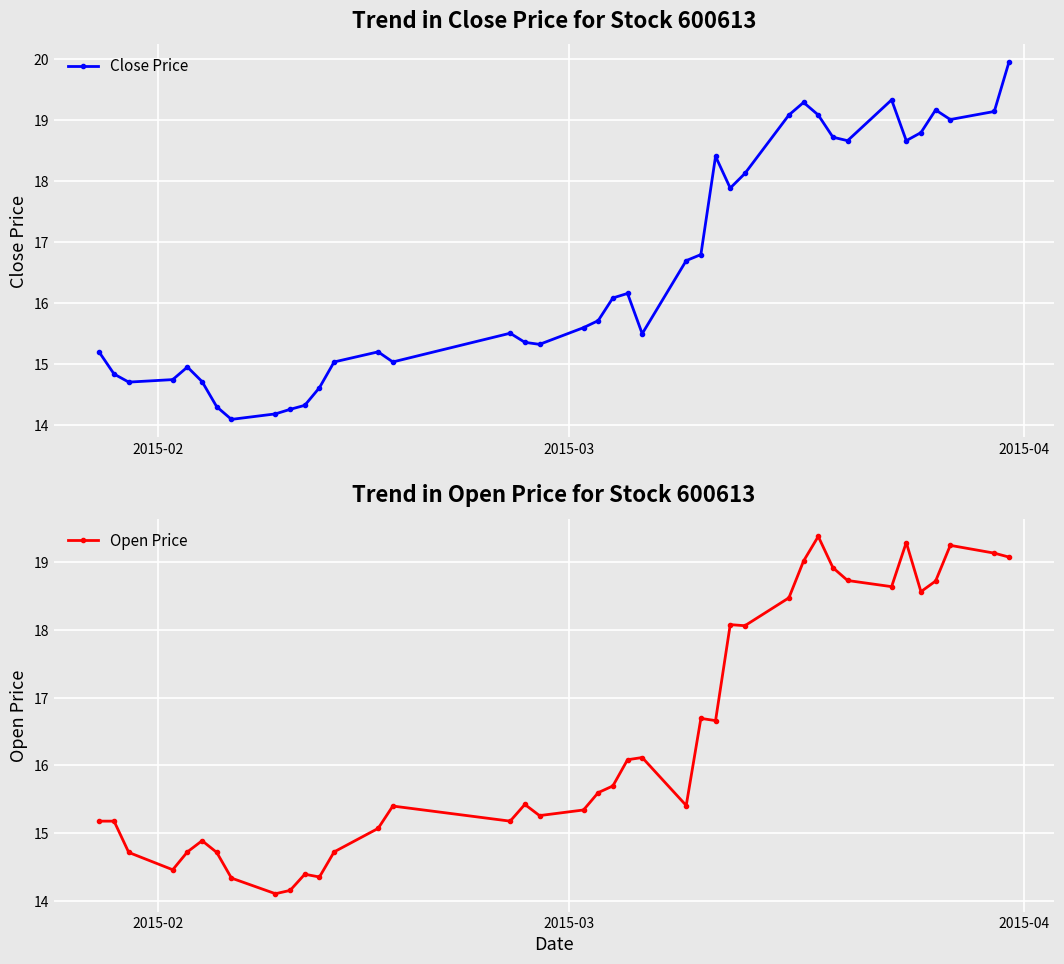

True or false: Close Price has more than 1 points higher than both neighbors.

True